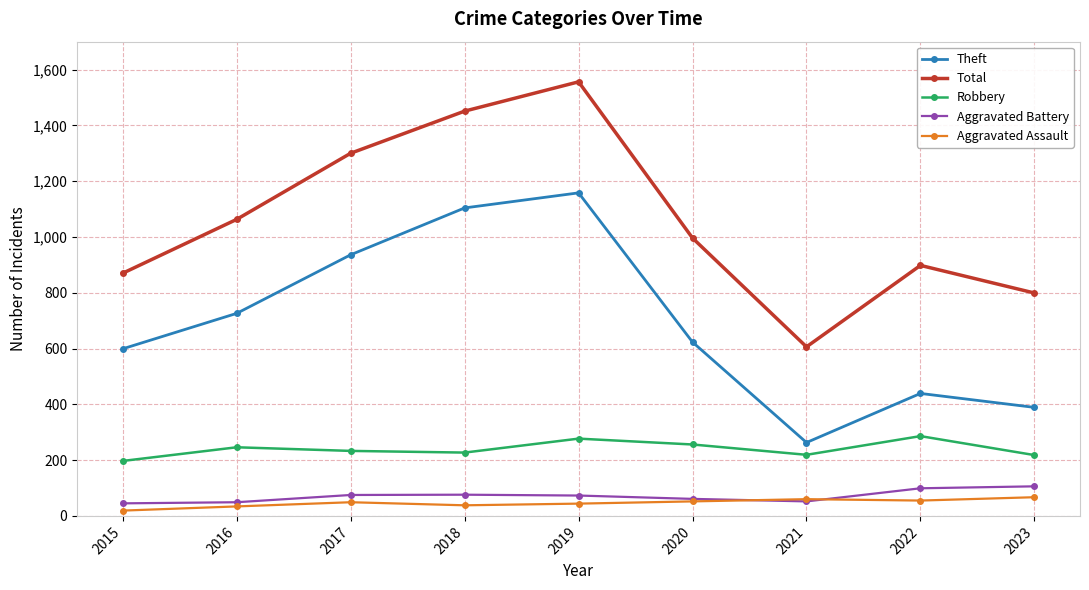

What is the average value of the Aggravated Battery series?

71